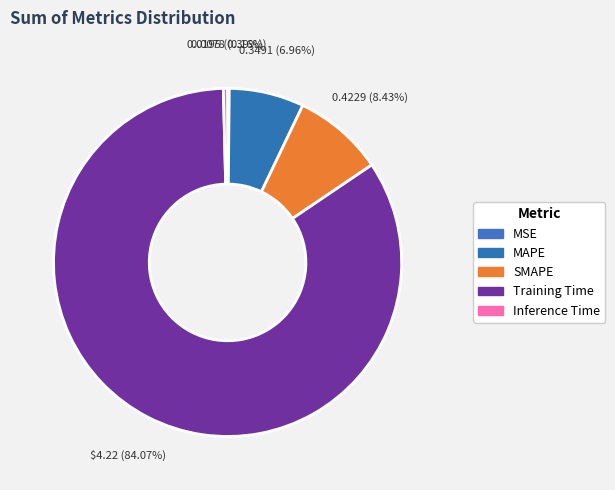

What is the change in value from Training Time to Inference Time?

-4.2